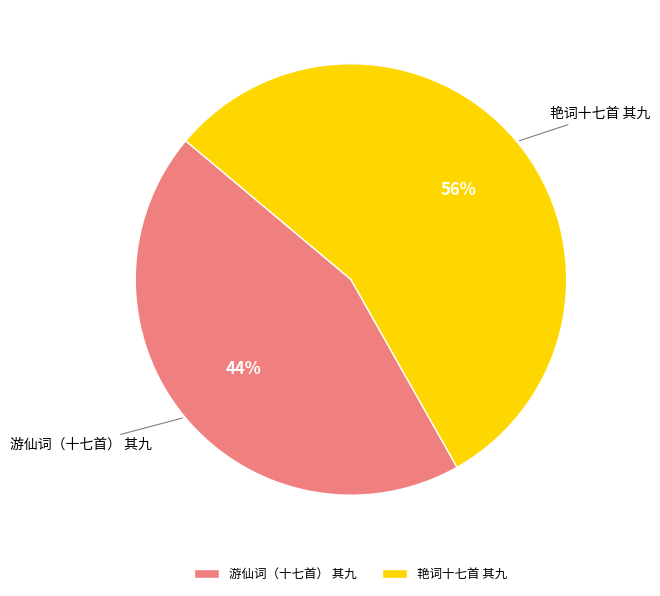

True or false: 艳词十七首 其九 accounts for 44% of the total.

False